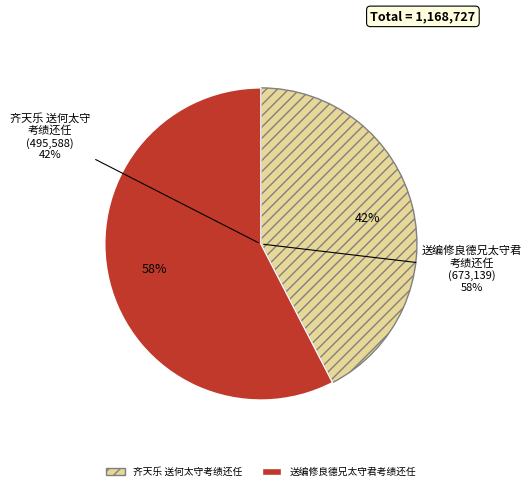

Which slice represents more than half of the pie?

送编修良德兄太守君考绩还任